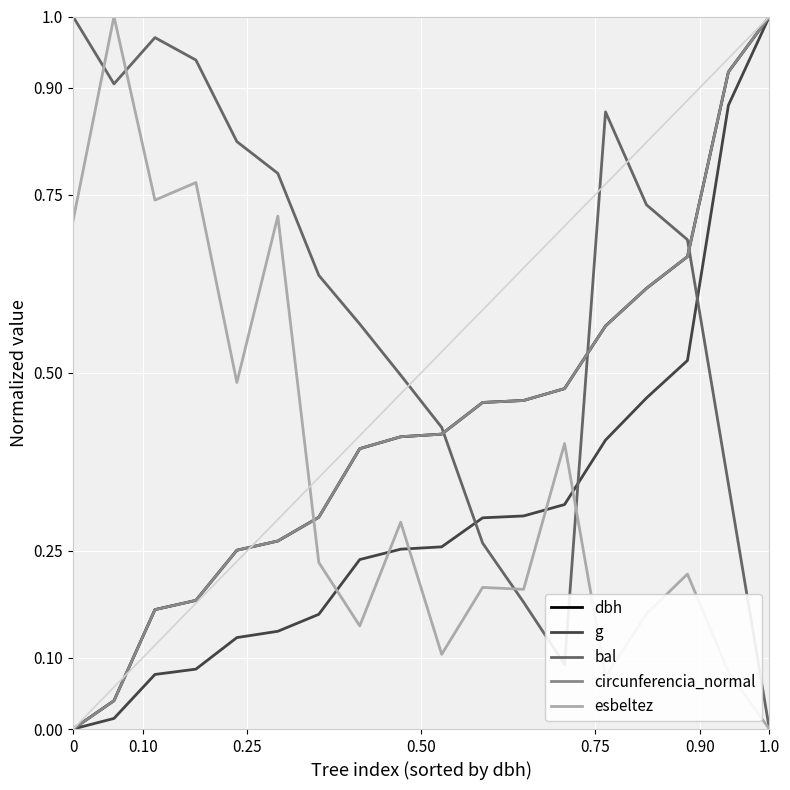

Which series has the largest total across all categories?

bal